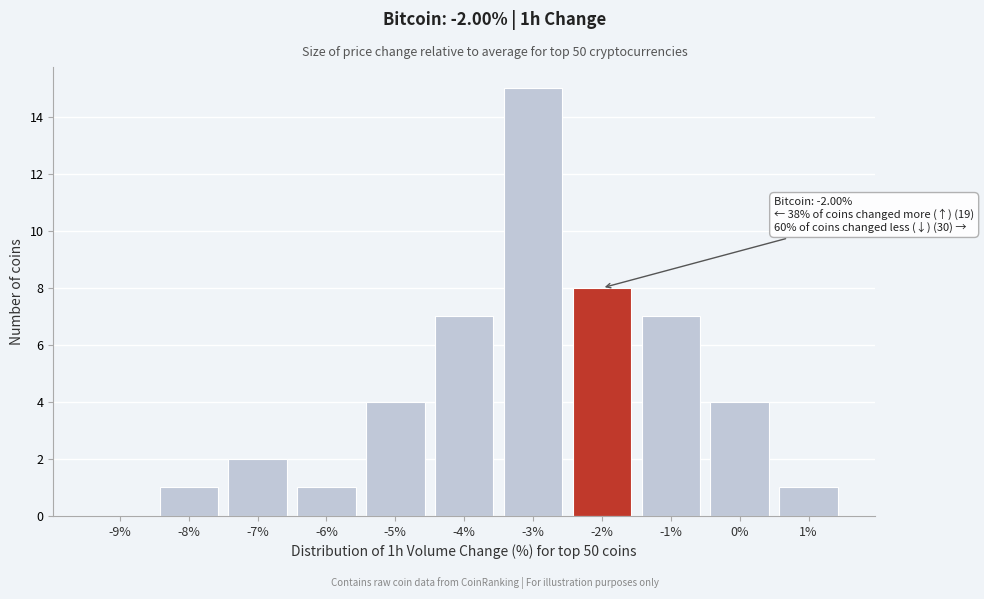

Reading left to right, extract all data points from this chart.

-9%=0	-8%=1	-7%=2	-6%=1	-5%=4	-4%=7	-3%=15	-2%=8	-1%=7	0%=4	1%=1